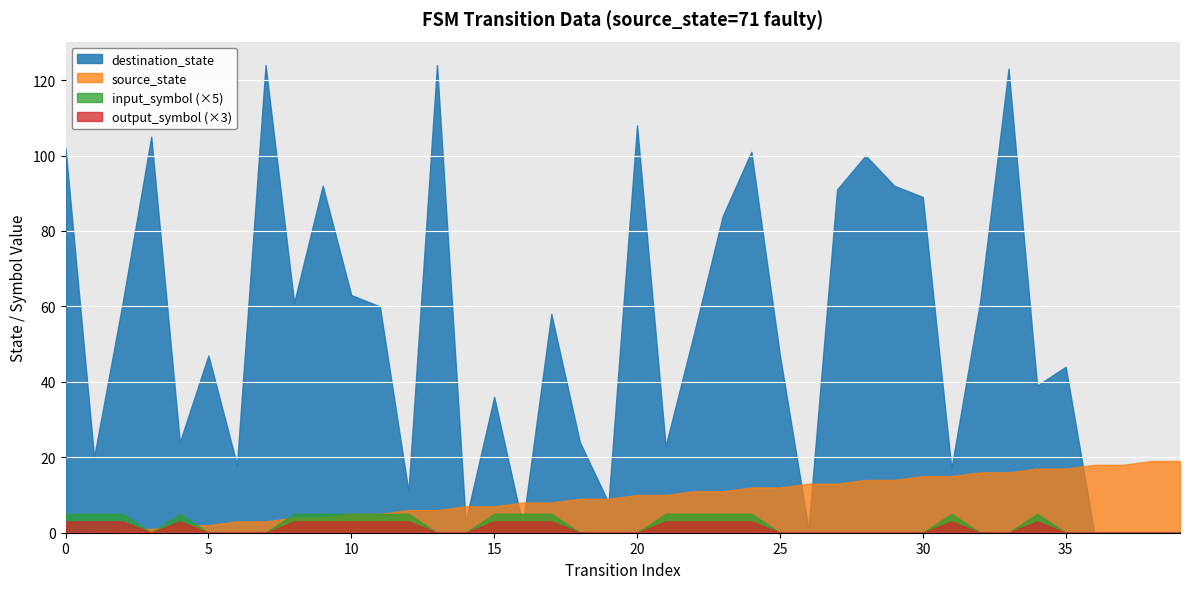

Reading right to left, what are all the values shown in this chart?

source_state: 19	19	18	18	17	17	16	16	15	15	14	14	13	13	12	12	11	11	10	10	9	9	8	8	7	7	6	6	5	5	4	4	3	3	2	2	1	1	0	0
destination_state: 0	0	0	0	44	39	123	61	17	89	92	100	91	1	47	101	84	53	23	108	8	24	58	2	36	3	124	11	60	63	92	61	124	18	47	24	105	61	20	102
input_symbol: 0	0	0	0	0	1	0	0	1	0	0	0	0	0	0	1	1	1	1	0	0	0	1	1	1	0	0	1	1	1	1	1	0	0	0	1	0	1	1	1
output_symbol: 0	0	0	0	0	1	0	0	1	0	0	0	0	0	0	1	1	1	1	0	0	0	1	1	1	0	0	1	1	1	1	1	0	0	0	1	0	1	1	1